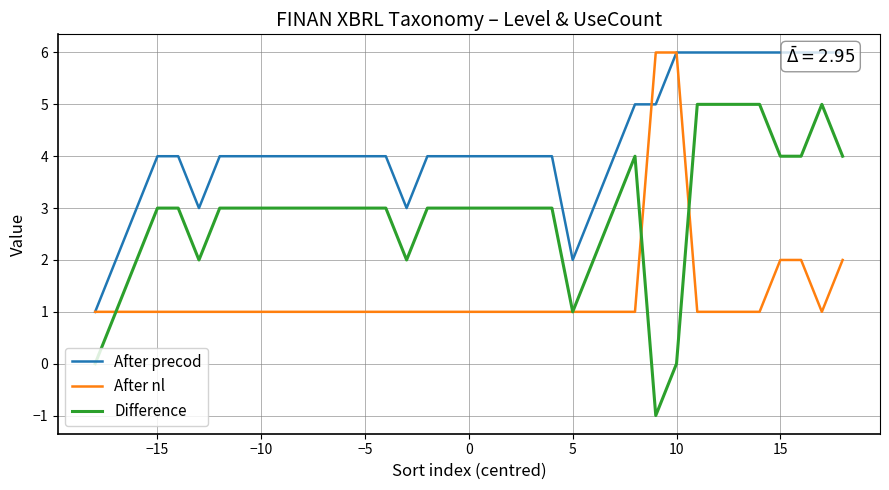

What value does the Difference series have at −5?

3